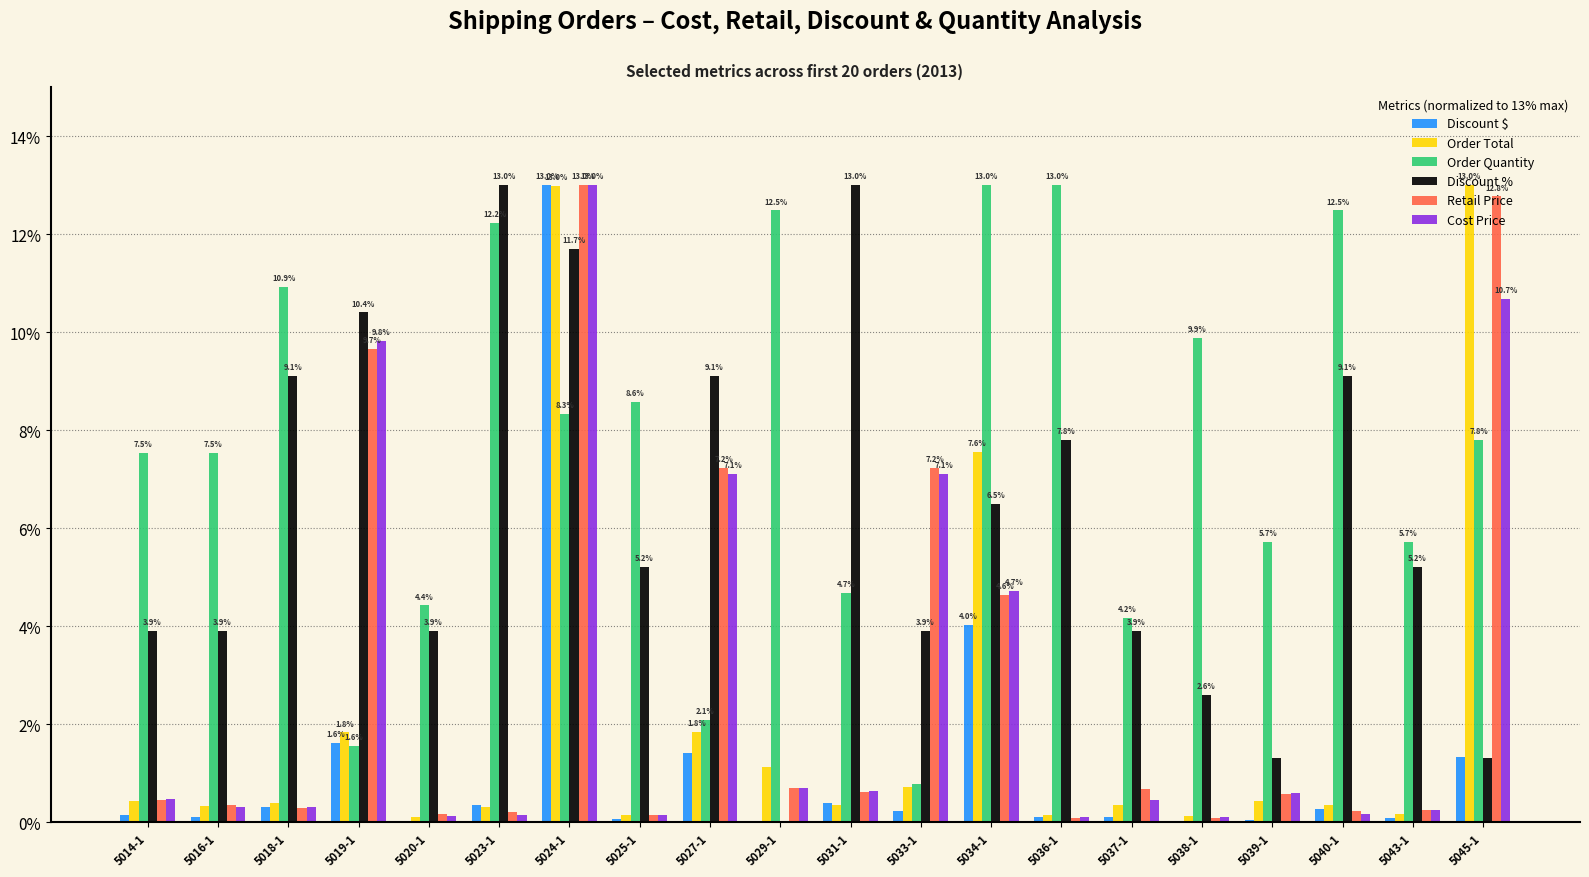

Between 5023-1 and 5024-1, which series saw the biggest shift?

Cost Price